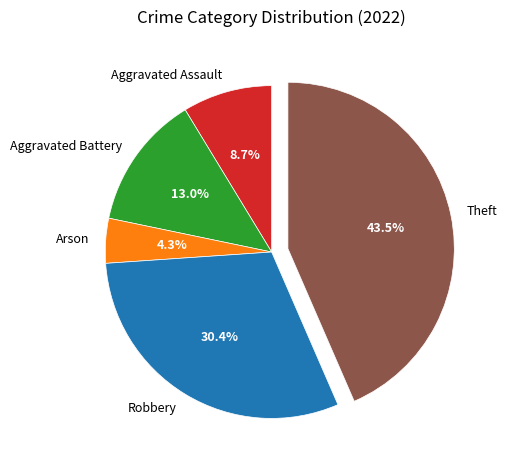

Rank the categories by value from highest to lowest.

Theft, Robbery, Aggravated Battery, Aggravated Assault, Arson